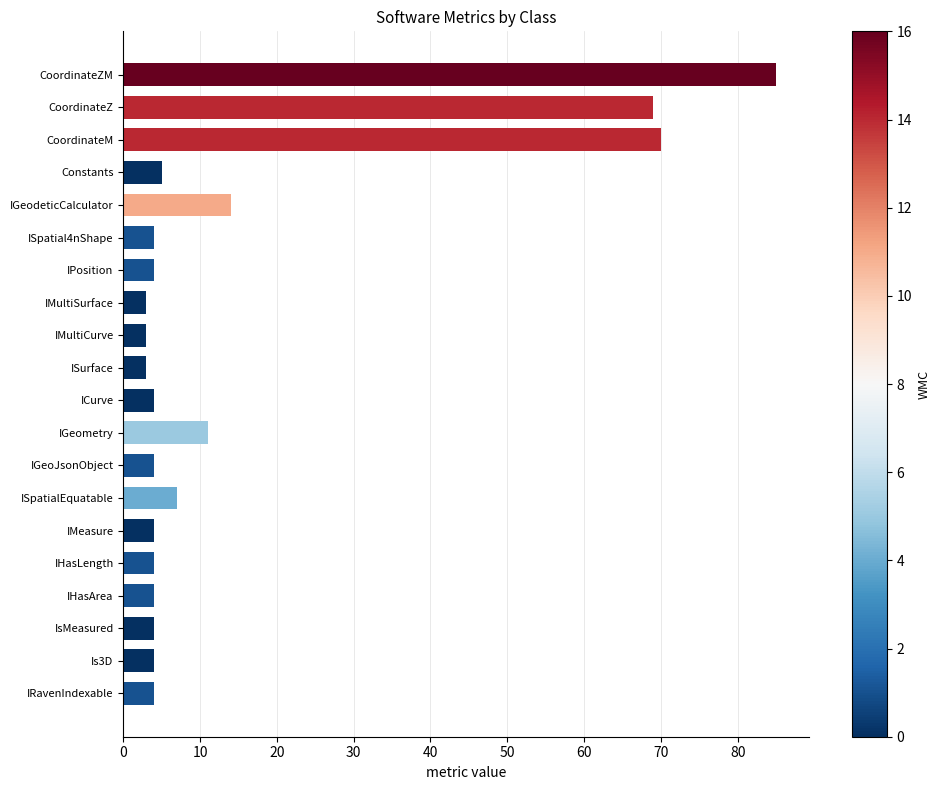

Is it true that the value at IHasLength is 7?

False